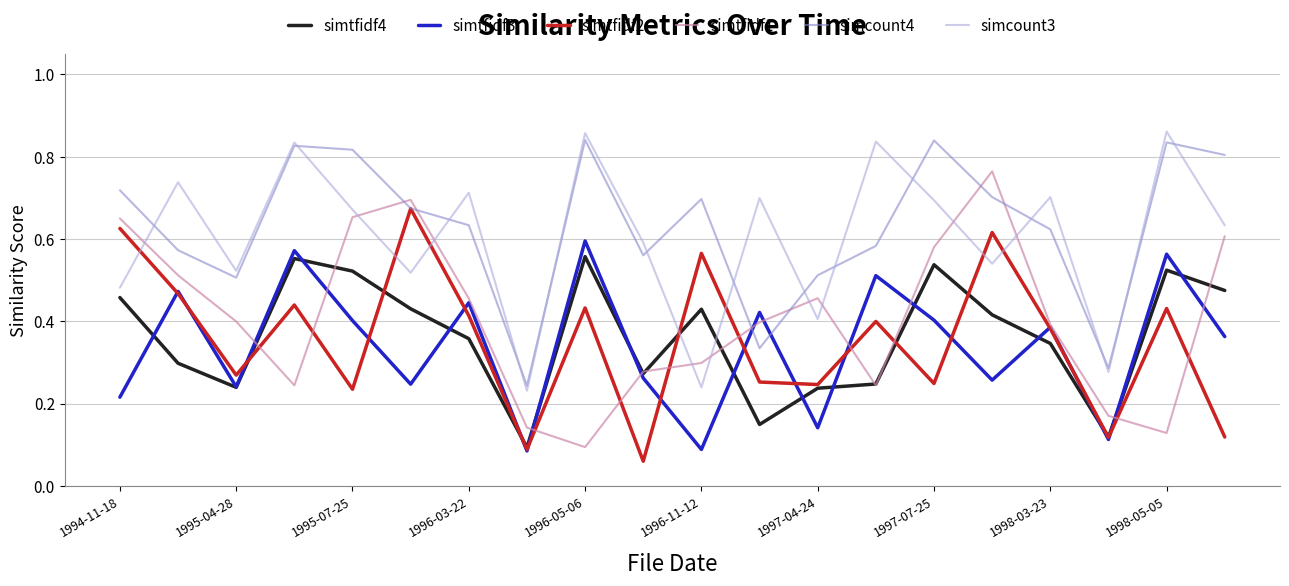

True or false: simtfidf4 and simcount4 intersect in this chart.

False